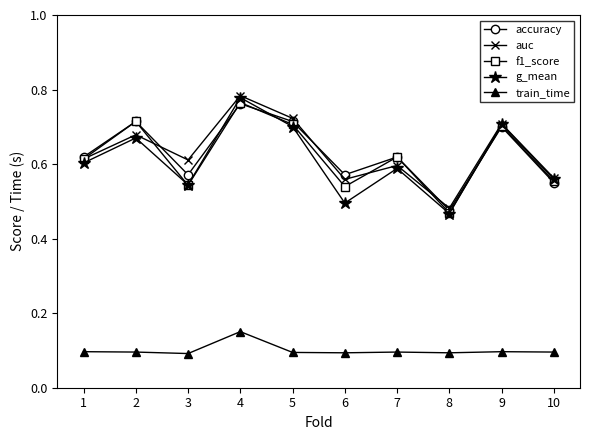

How many train_time values are between 0 and 1?

10